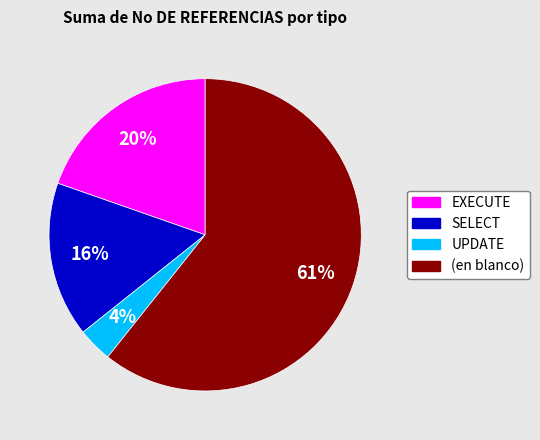

Is (en blanco) the majority of the pie?

Yes